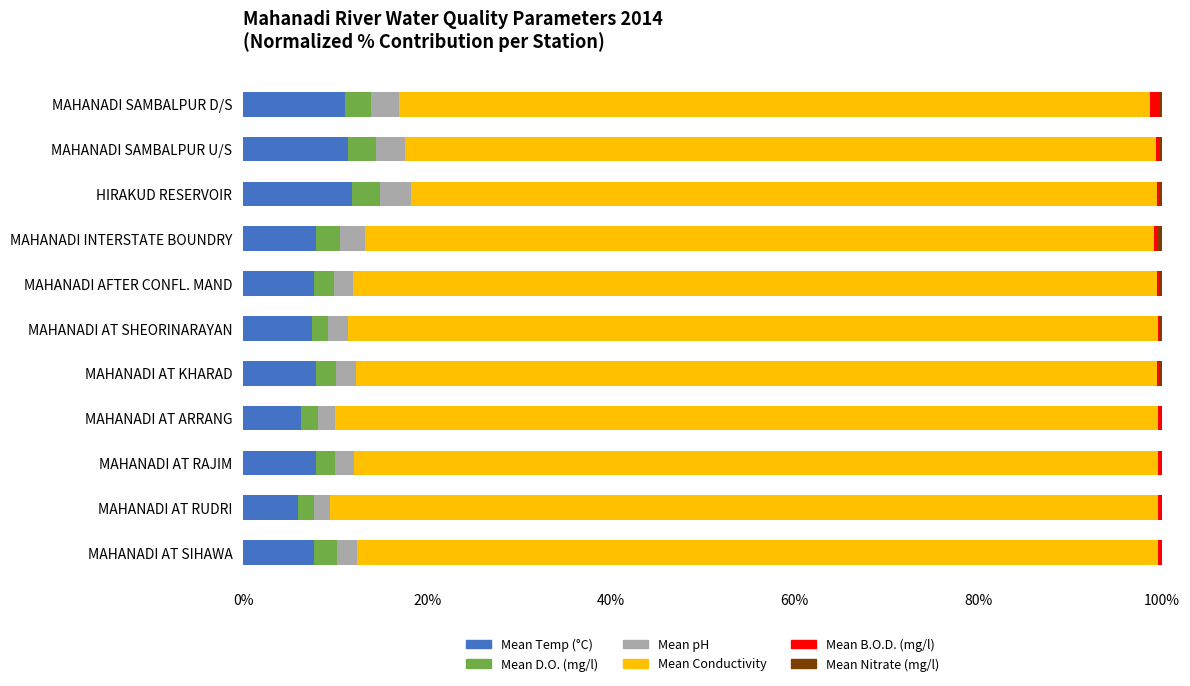

Count the number of categories in the chart.

11